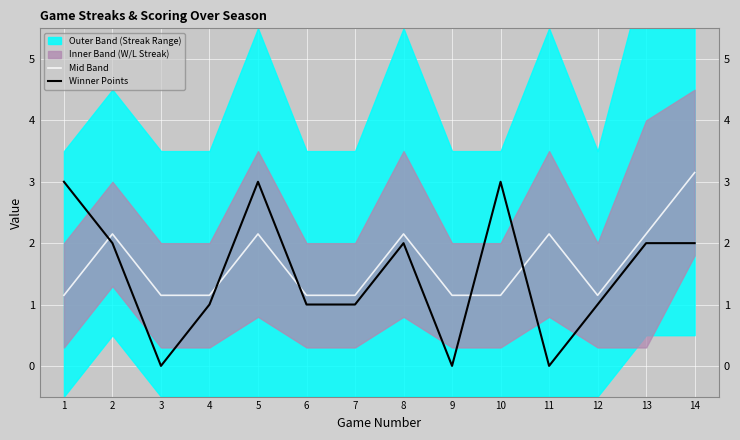

List the labels in order of Winner Points value, smallest first.

3, 9, 11, 4, 6, 7, 12, 2, 8, 13, 14, 1, 5, 10